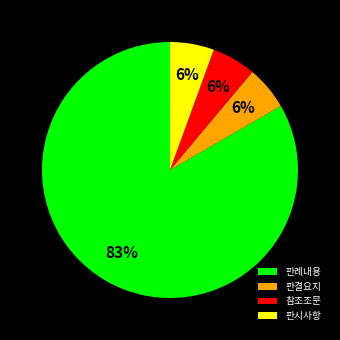

Is the sum of 판결요지 and 참조조문 greater than half?

No